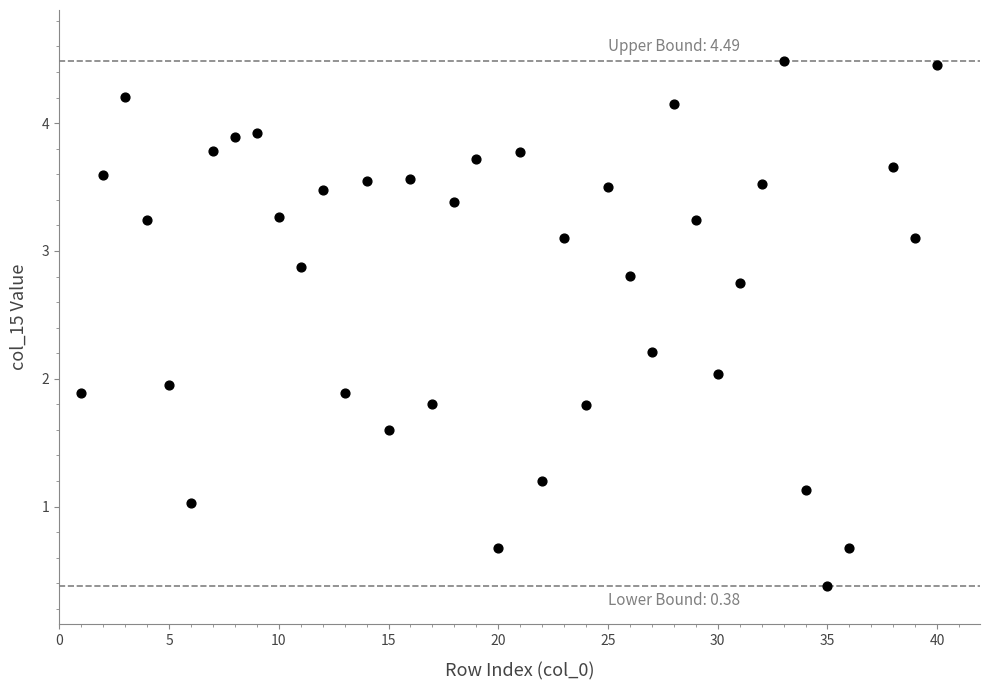

What is the range of X values (max minus min)?

39.0